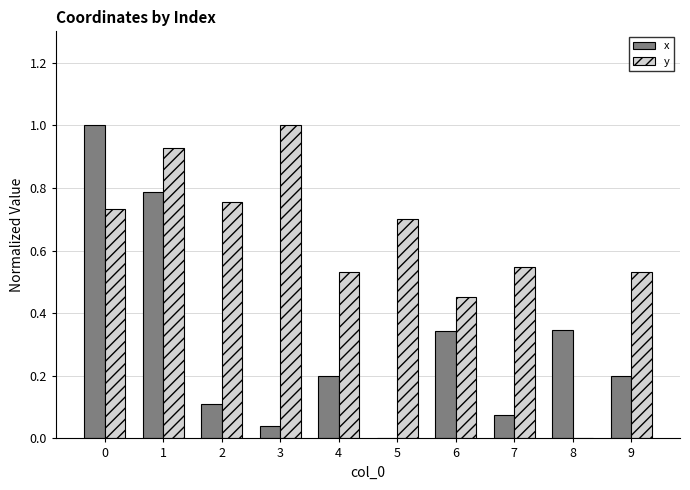

Where is x nearest to the value 0?

5